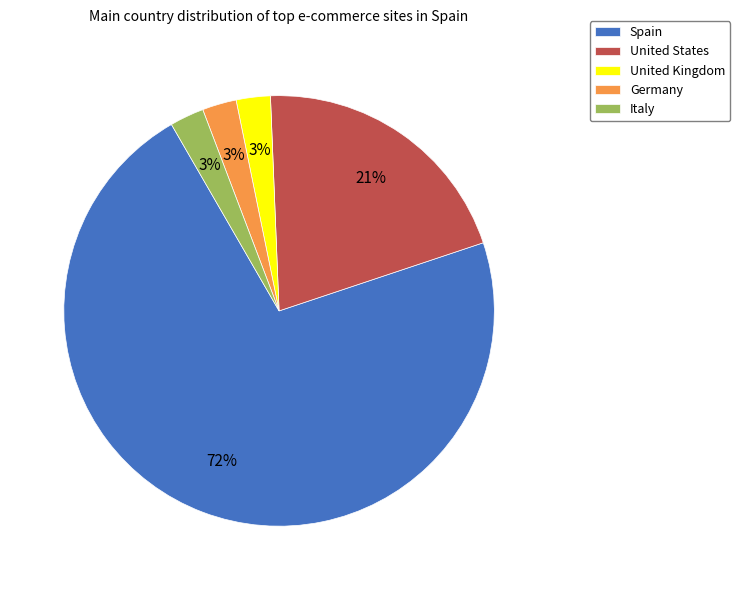

Which has a higher value, Germany or Spain?

Spain